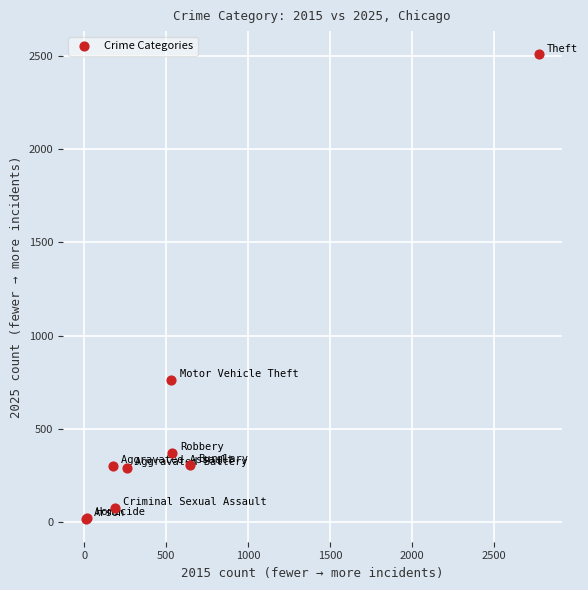

What Y value in the scatter plot is closest to 1264?

764